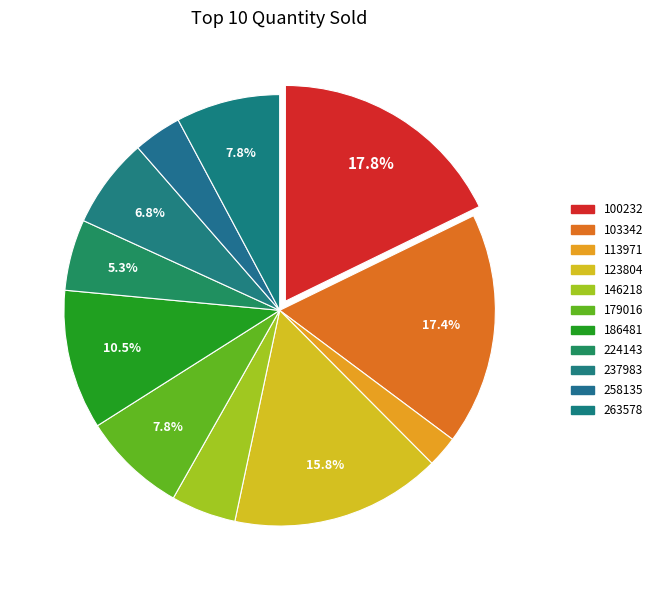

To the nearest percent, what percentage of the pie is 186481?

10%